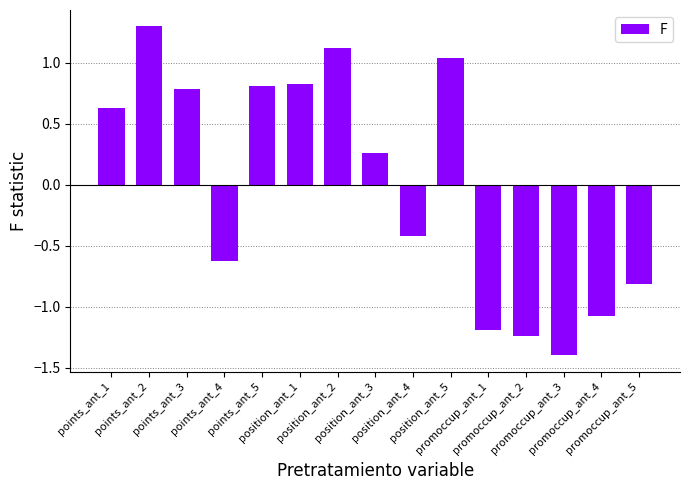

What is the label of the 15th bar from the right?

points_ant_1